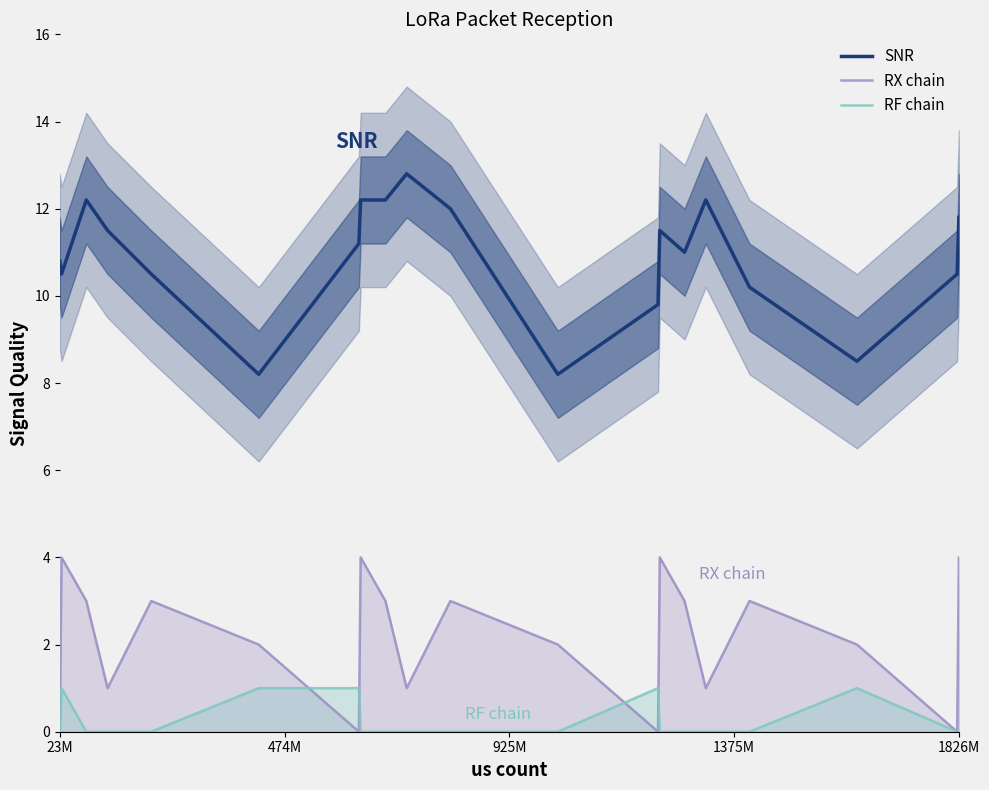

What is the average value of the RX chain series?

2.1